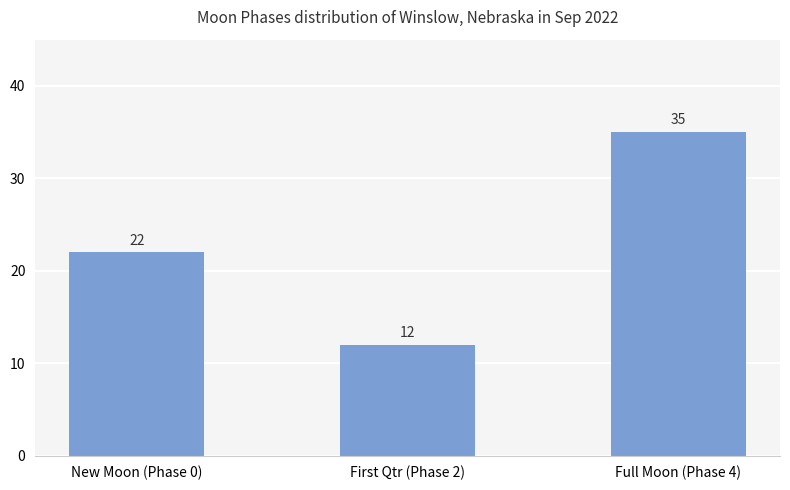

List the labels in order of value, smallest first.

First Qtr (Phase 2), New Moon (Phase 0), Full Moon (Phase 4)